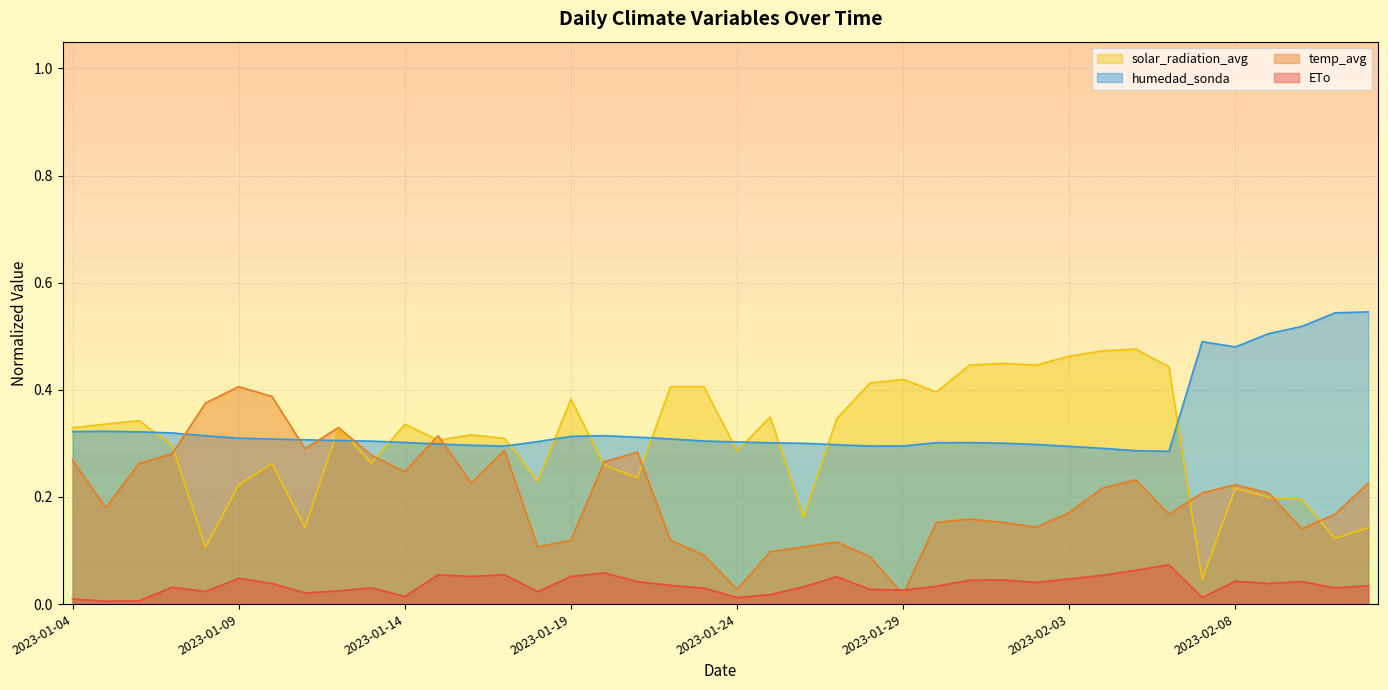

What are all the series names shown in the legend?

solar_radiation_avg, humedad_sonda, temp_avg, ETo